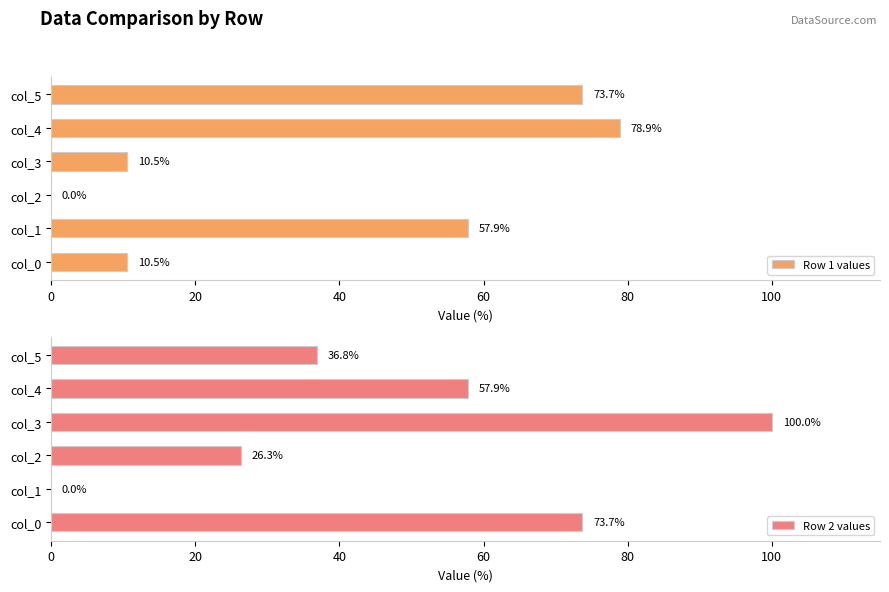

What is the maximum value shown in the chart?

100.0